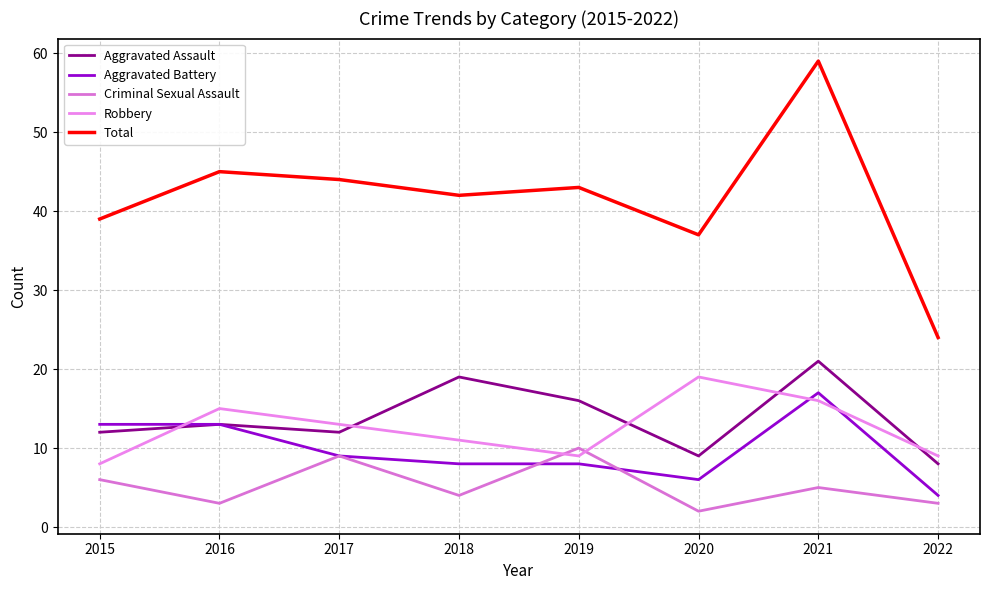

Reading right to left, what are all the values shown in this chart?

Aggravated Assault: 2022=8	2021=21	2020=9	2019=16	2018=19	2017=12	2016=13	2015=12
Aggravated Battery: 2022=4	2021=17	2020=6	2019=8	2018=8	2017=9	2016=13	2015=13
Criminal Sexual Assault: 2022=3	2021=5	2020=2	2019=10	2018=4	2017=9	2016=3	2015=6
Robbery: 2022=9	2021=16	2020=19	2019=9	2018=11	2017=13	2016=15	2015=8
Total: 2022=24	2021=59	2020=37	2019=43	2018=42	2017=44	2016=45	2015=39